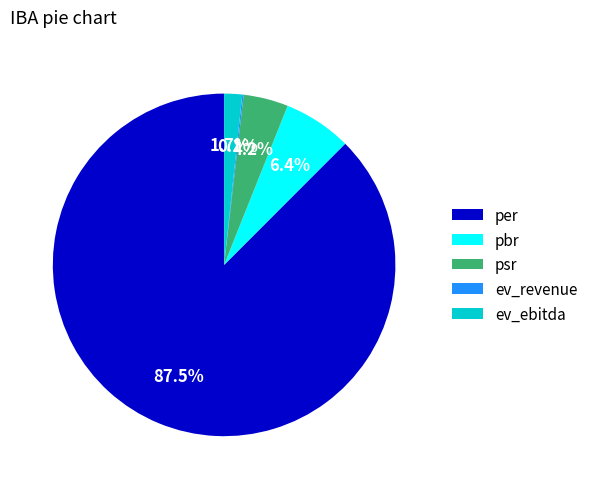

Between pbr and ev_ebitda, which is larger?

pbr